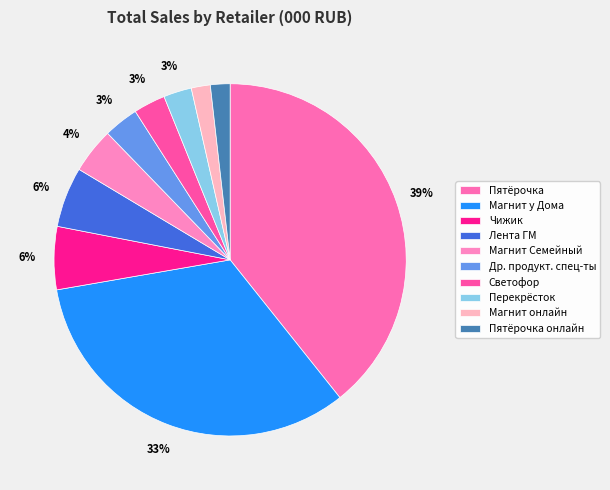

Which slice is the smallest?

Магнит онлайн